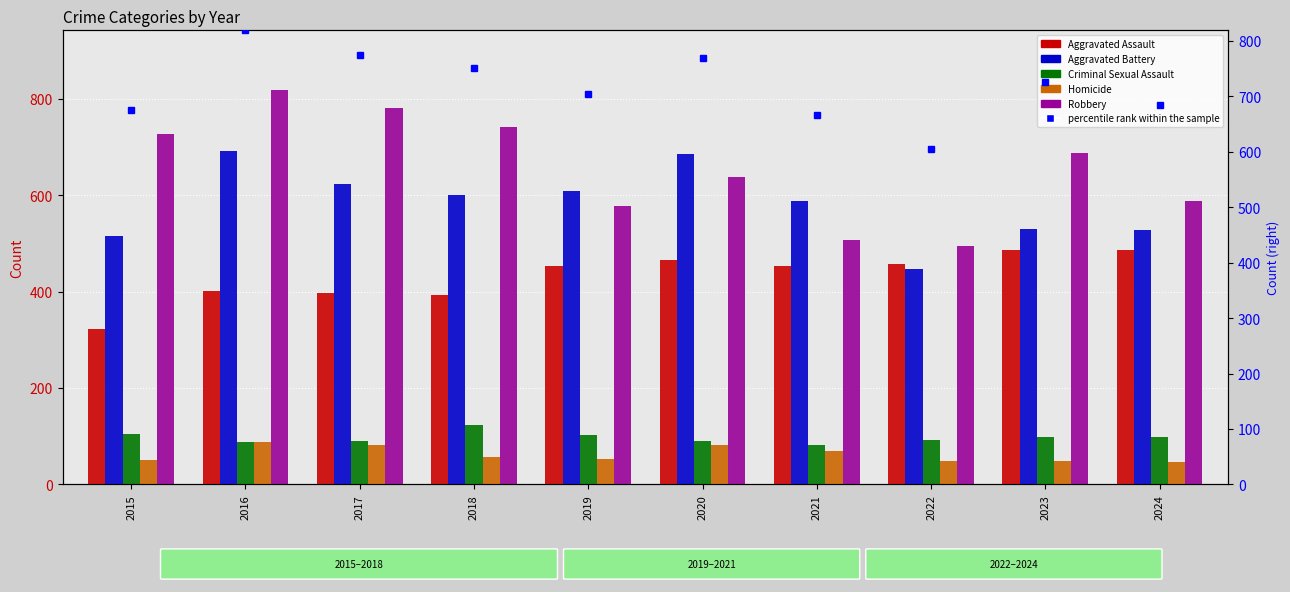

What is the lowest value of the Criminal Sexual Assault series?

81